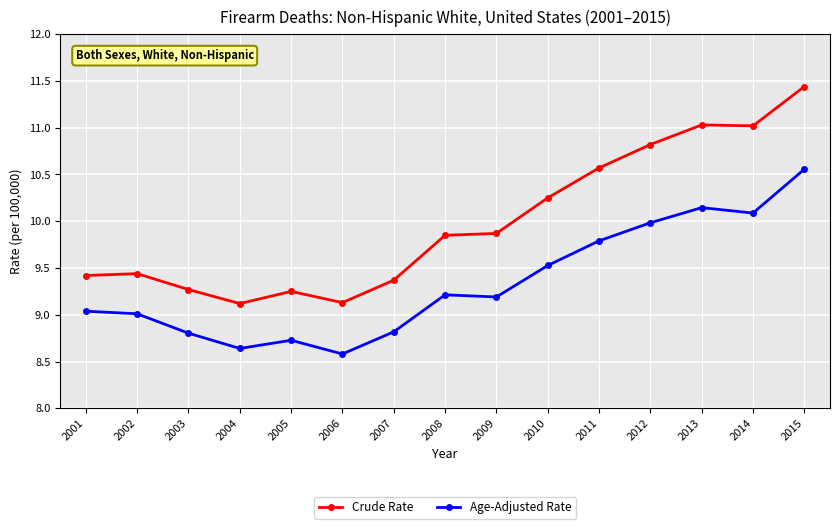

What is the spread (max minus min) of values at 2015?

0.9